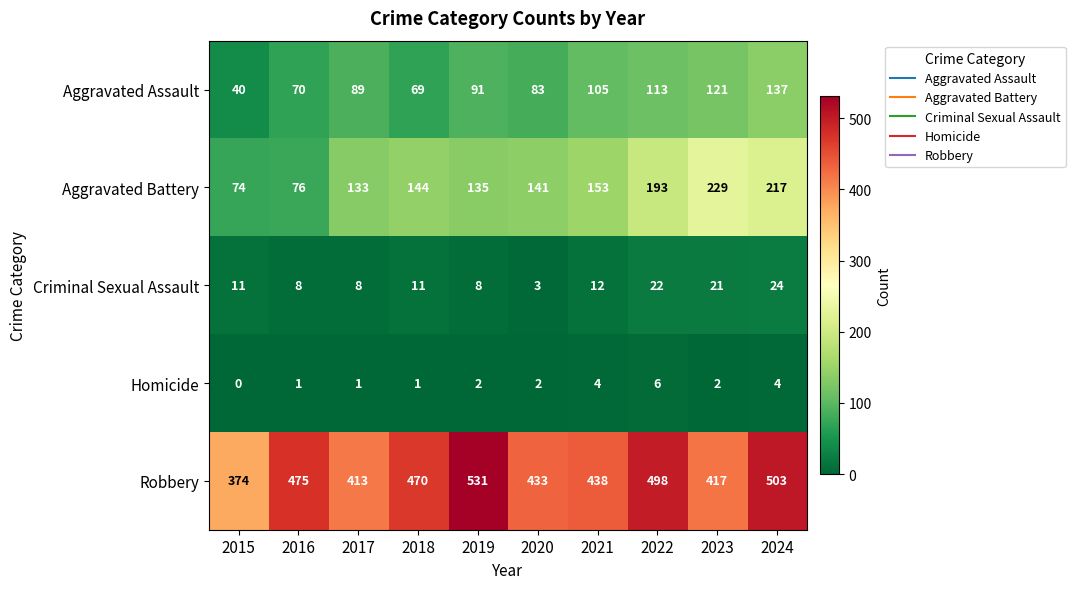

What is the difference between the second highest and second lowest values in the Aggravated Assault series?

52